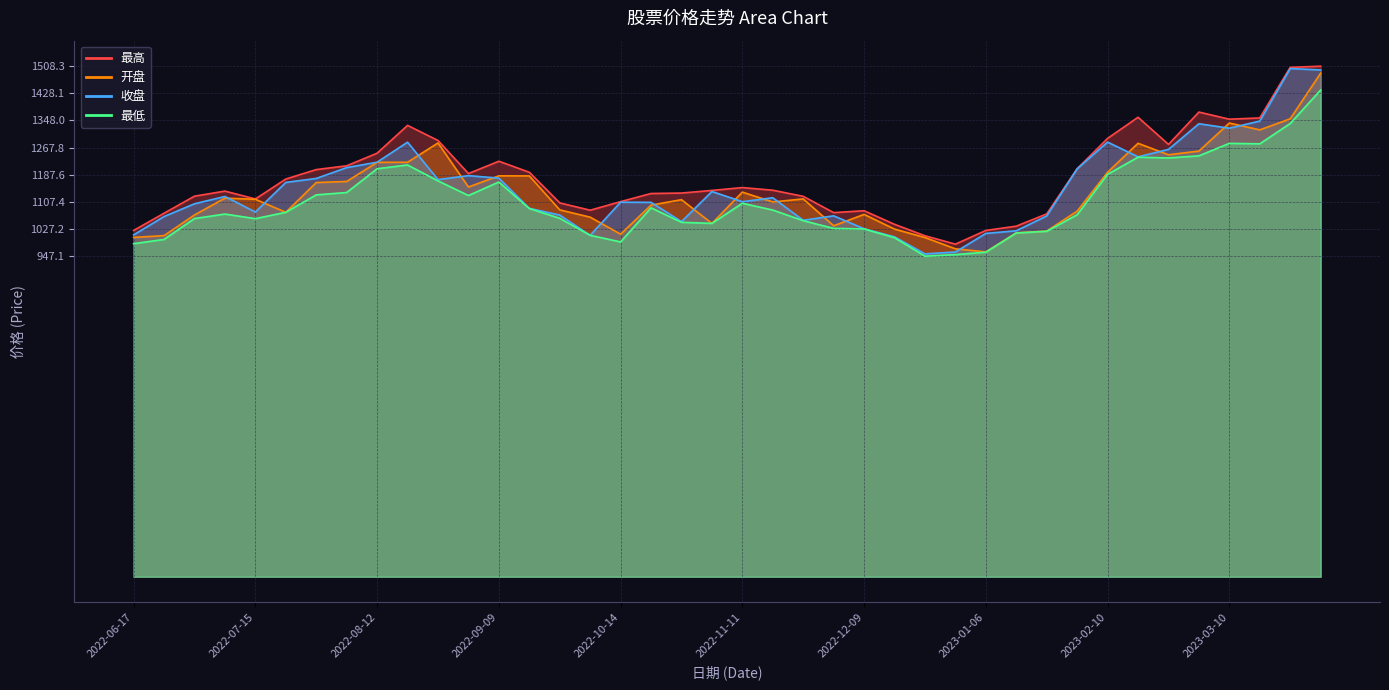

Read the 最高 value at 2022-07-08.

1139.3